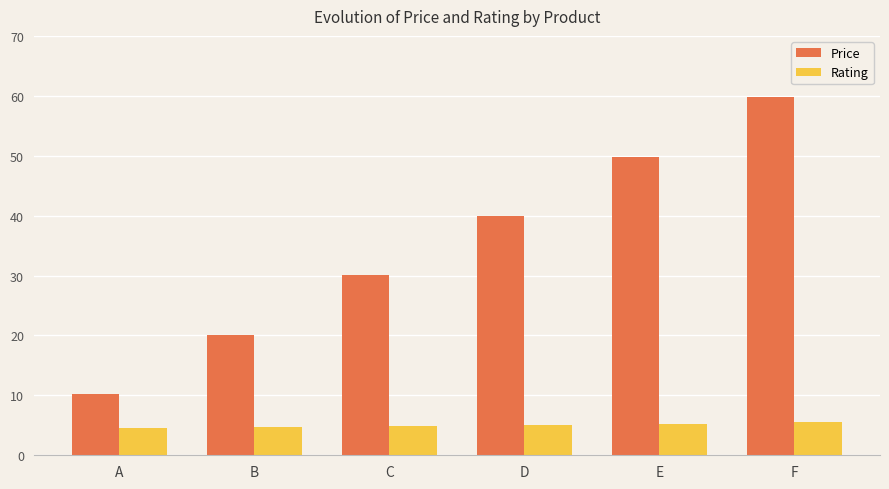

Is it true that Rating equals 5.3 at E?

True